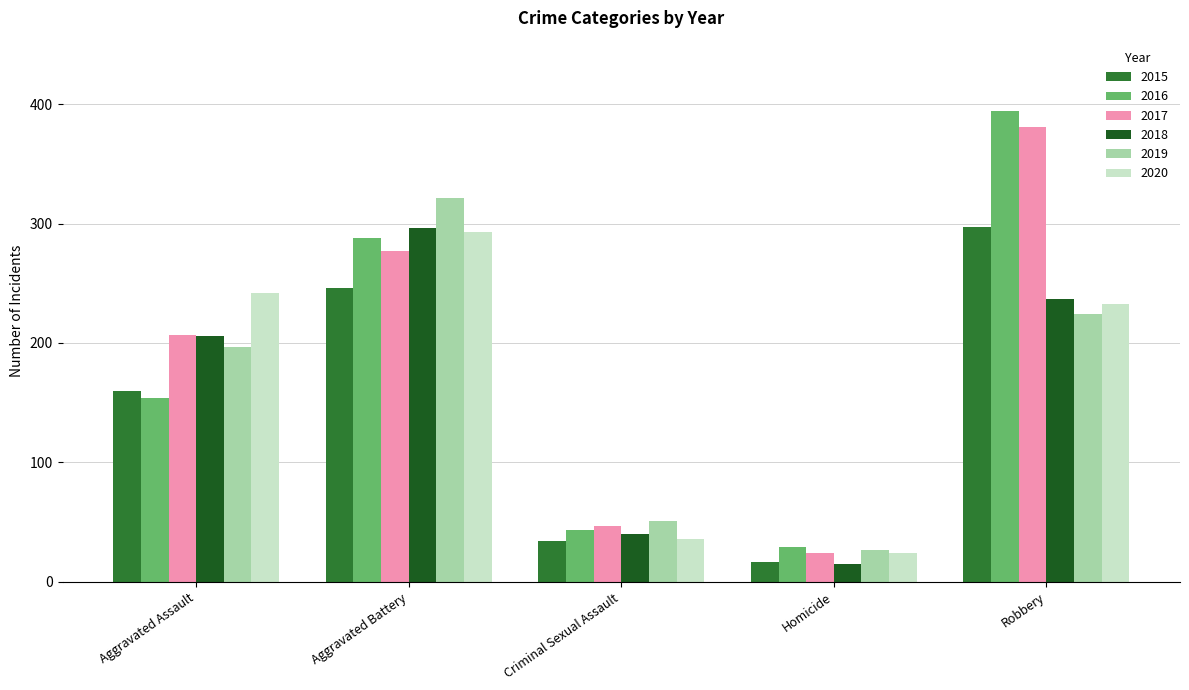

What is the sum of the 2017 values at Homicide and Robbery?

405